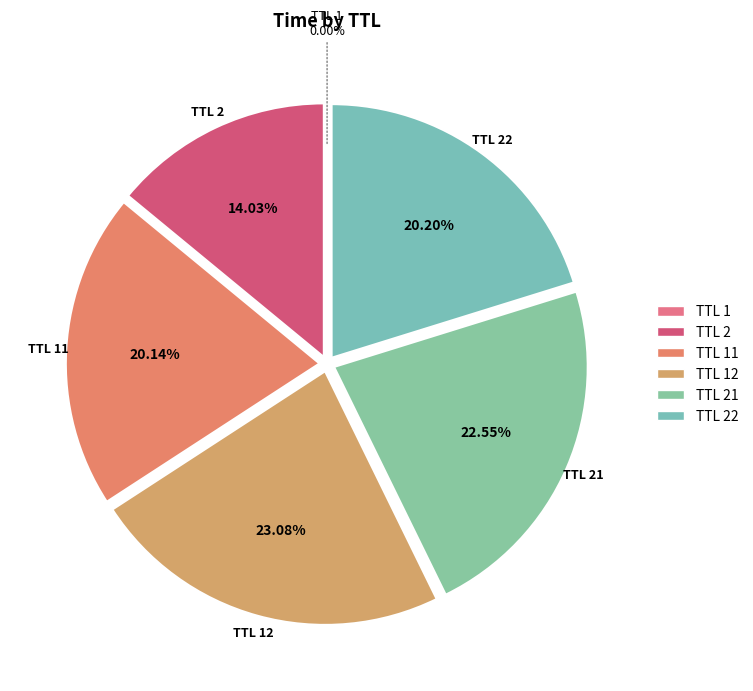

What is the smallest slice in the pie chart?

1